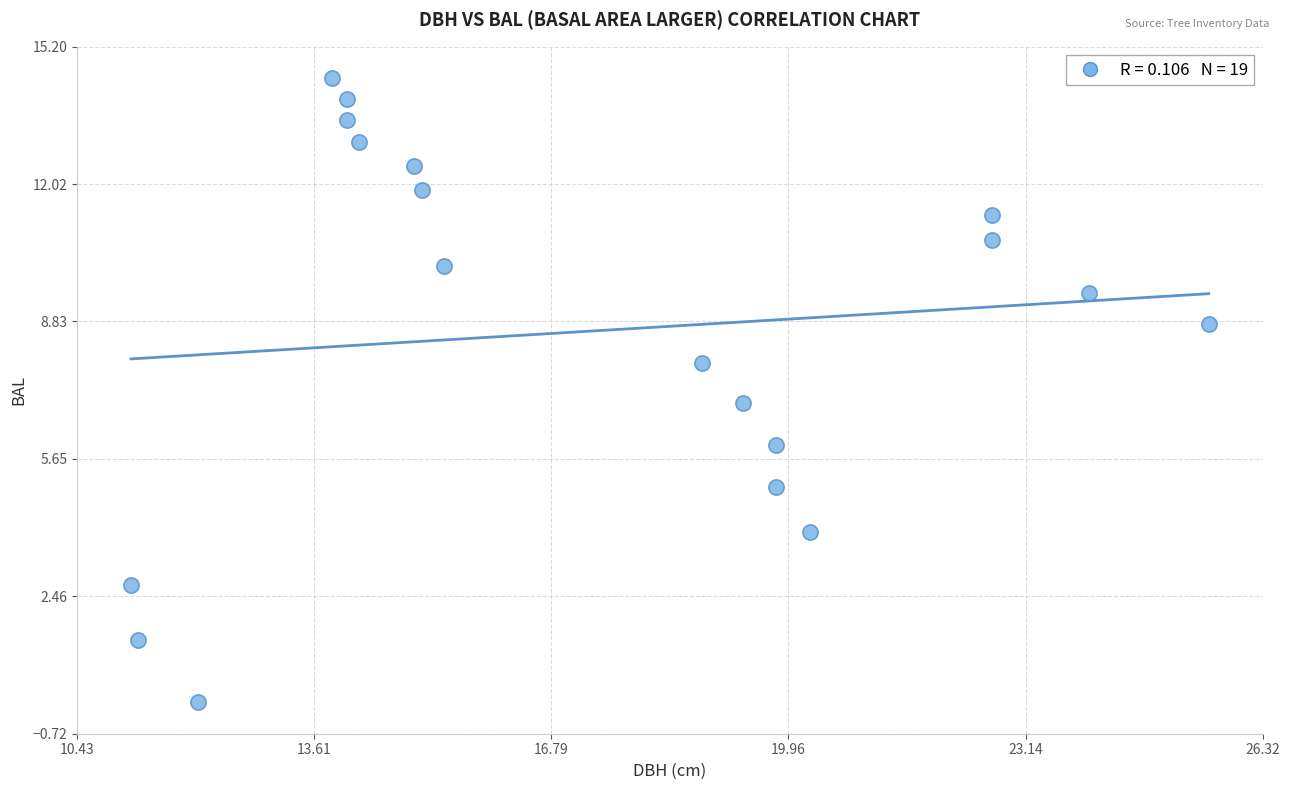

What is the range of Y values (max minus min)?

14.5